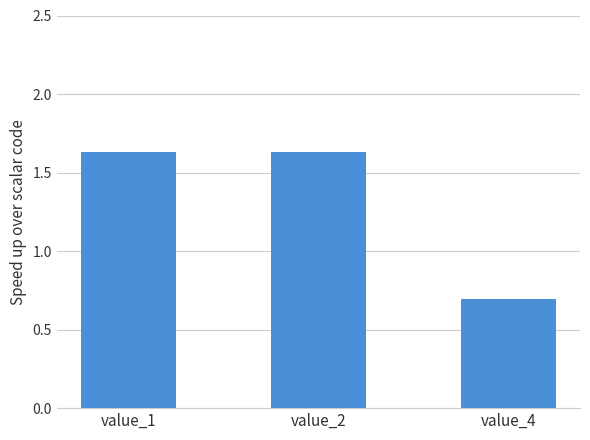

What is the smallest value displayed?

0.7